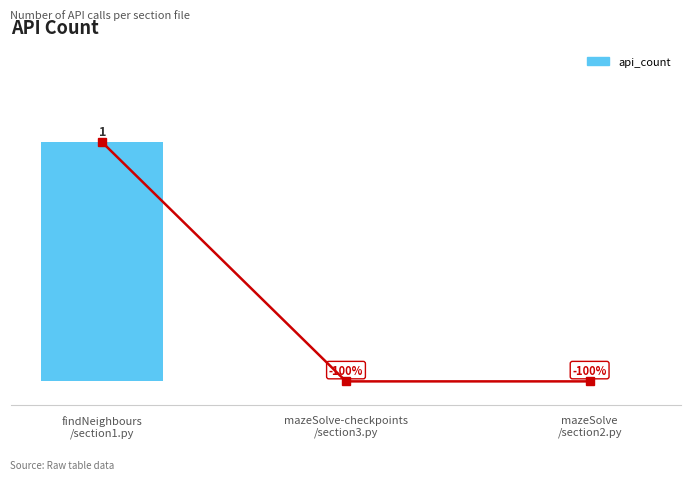

What is the value of the 1st bar from the left?

1